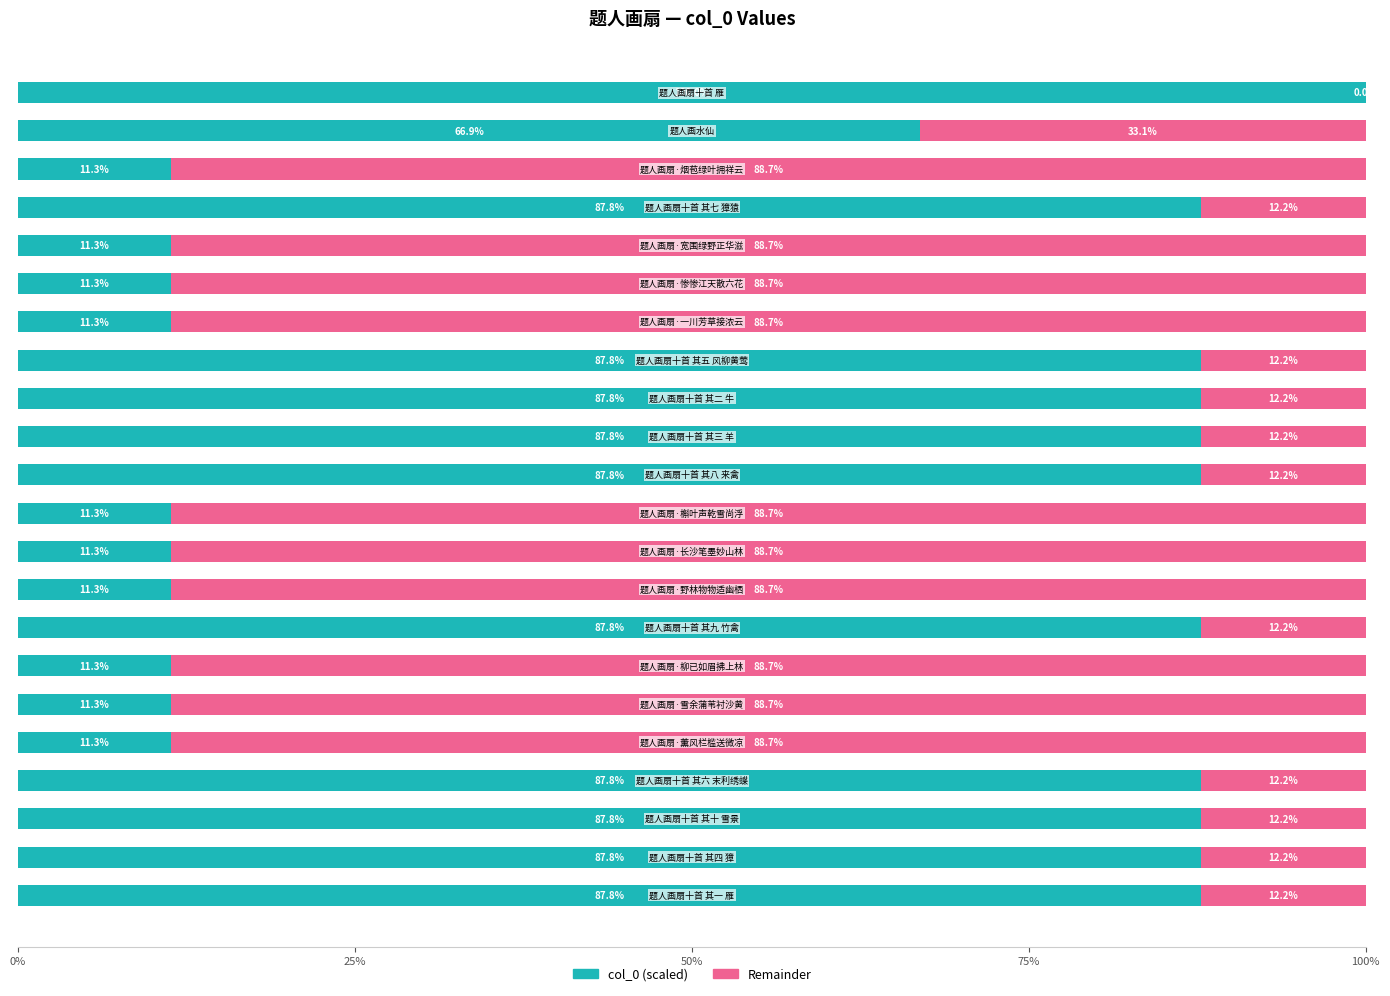

Count the number of data series in this chart.

2